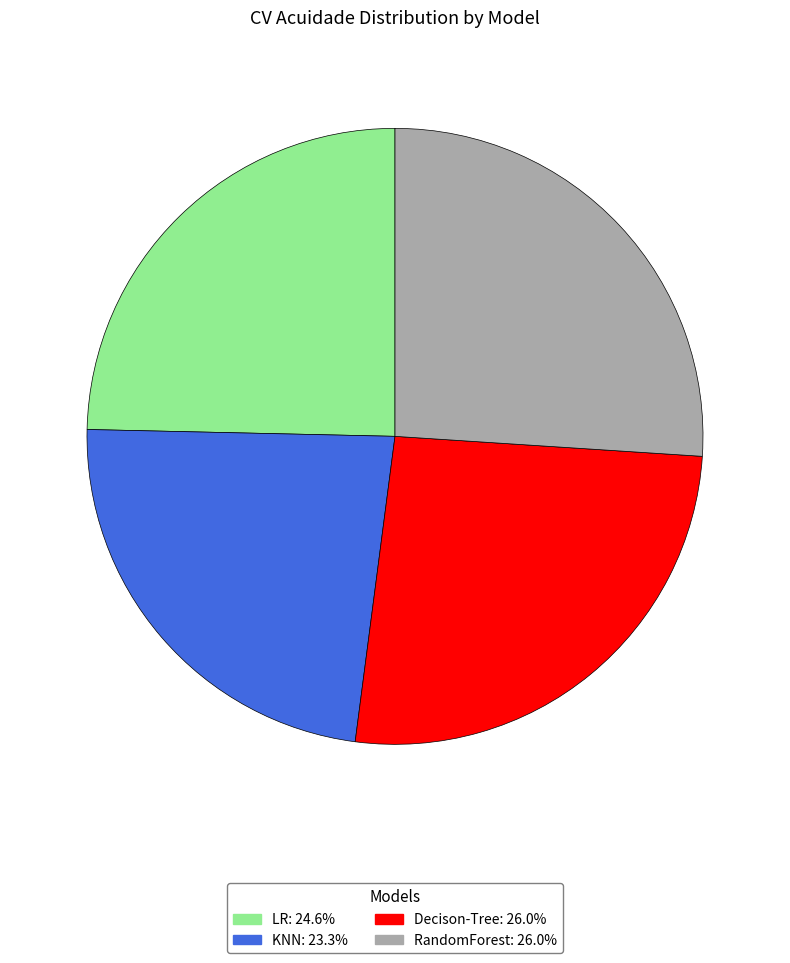

Which has a higher value, KNN or LR?

LR